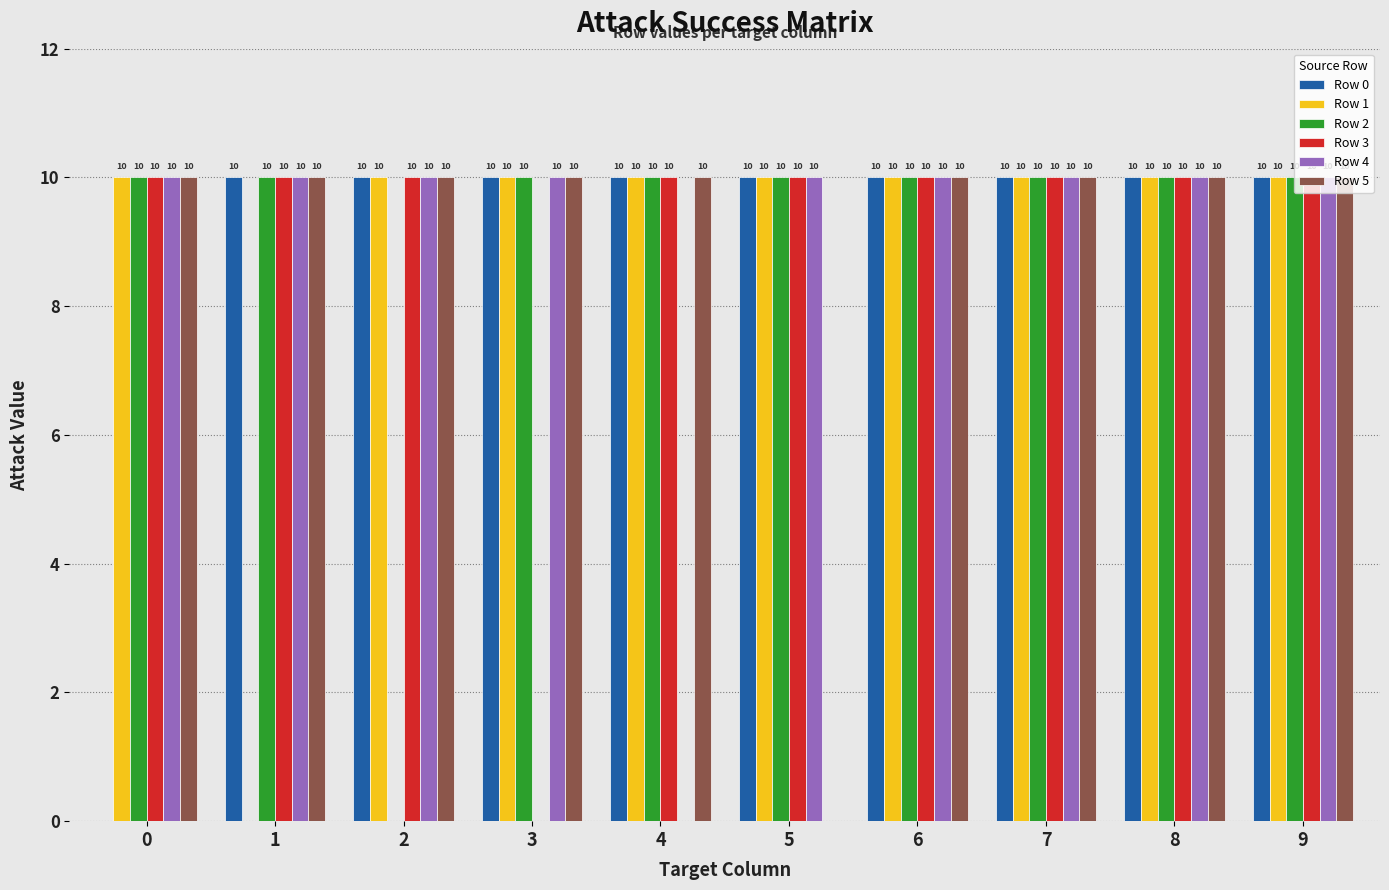

True or false: Row 5 has a value of 10 at 3.

True